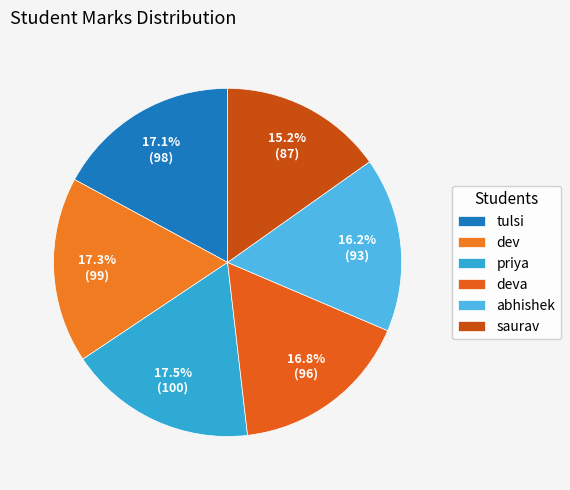

Rank the categories by value from lowest to highest.

saurav, abhishek, deva, tulsi, dev, priya